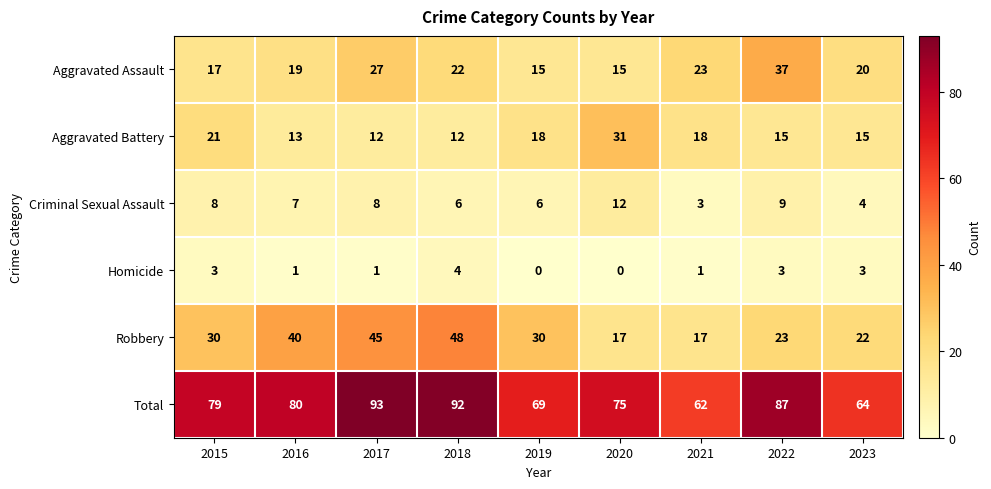

What is the average value of the Aggravated Battery series?

17